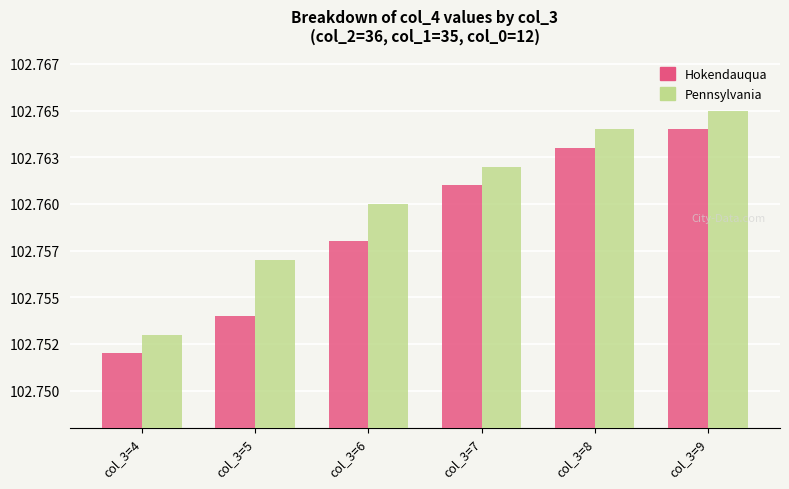

Which category has the highest value across all series?

col_3=9